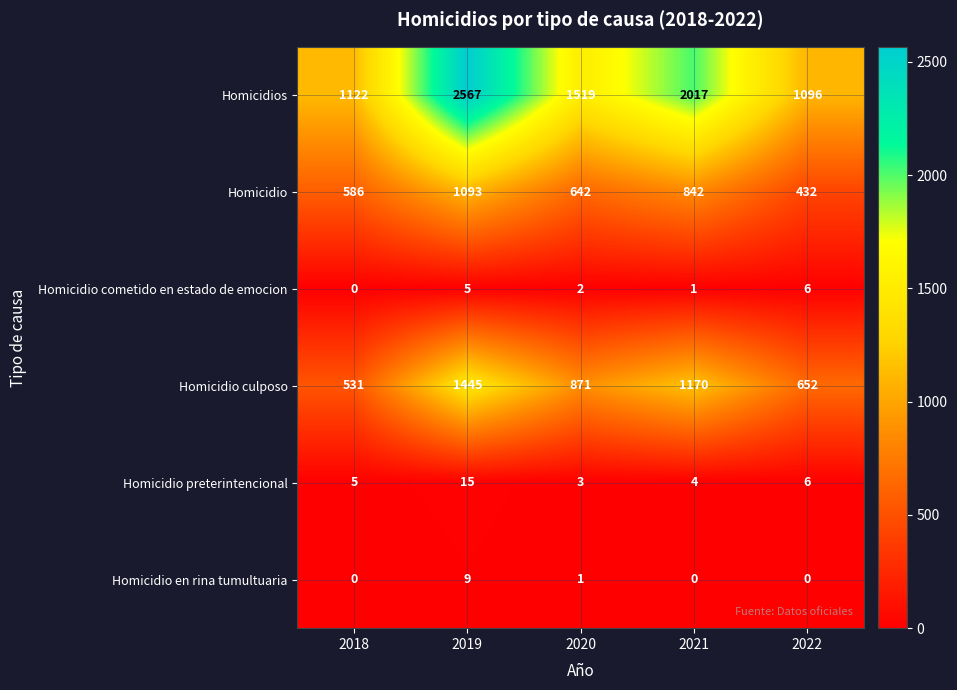

Reading left to right, extract all data points from this chart.

Homicidios: 1122	2567	1519	2017	1096
Homicidio: 586	1093	642	842	432
Homicidio cometido en estado de emocion: 0	5	2	1	6
Homicidio culposo: 531	1445	871	1170	652
Homicidio preterintencional: 5	15	3	4	6
Homicidio en rina tumultuaria: 0	9	1	0	0